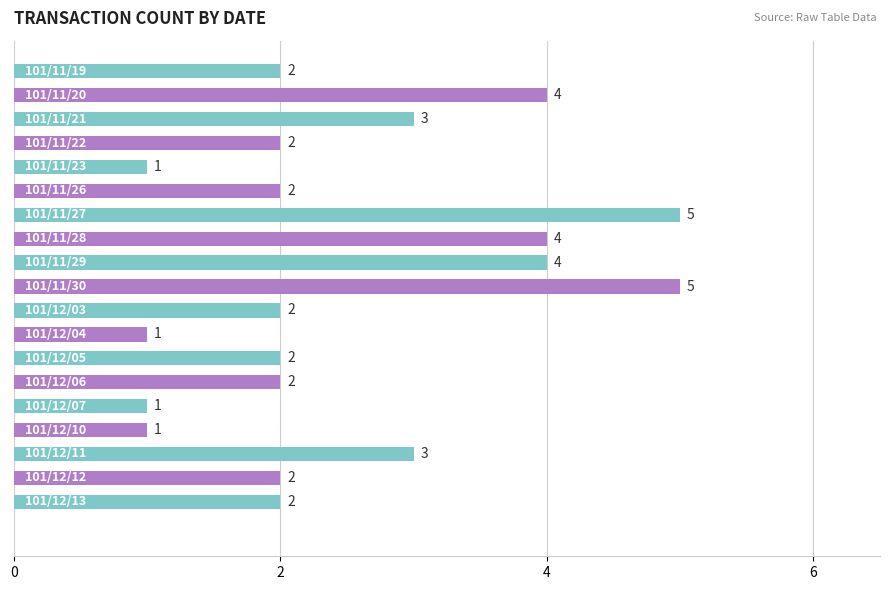

How many values are between 2 and 4?

13